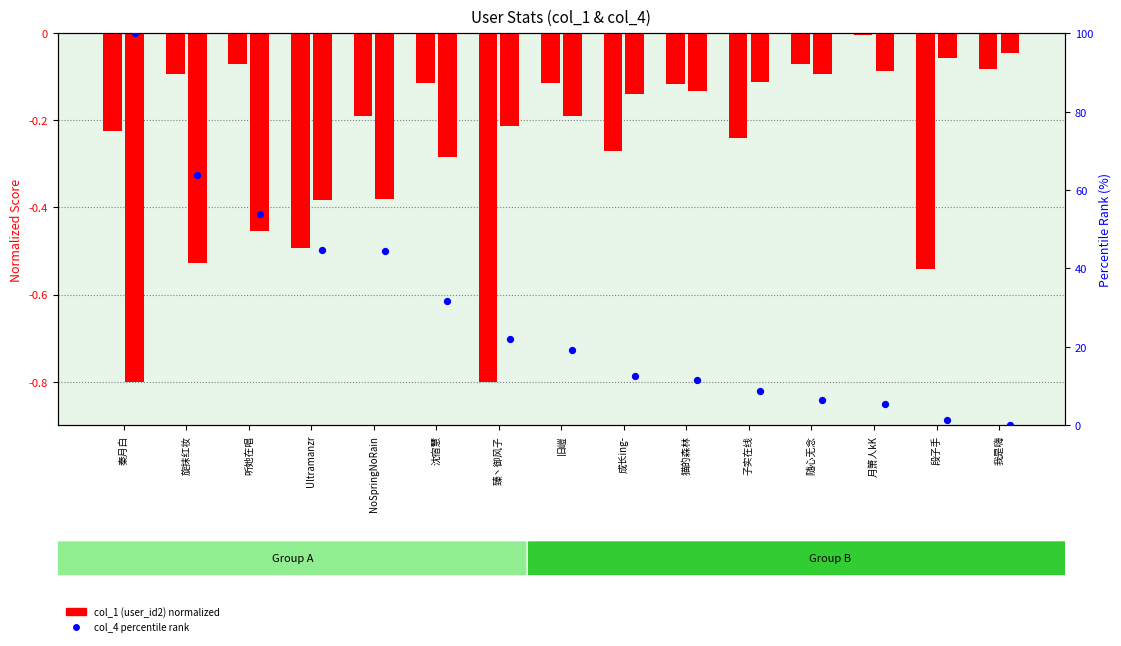

At which category is the sum across all series the highest?

秦月白